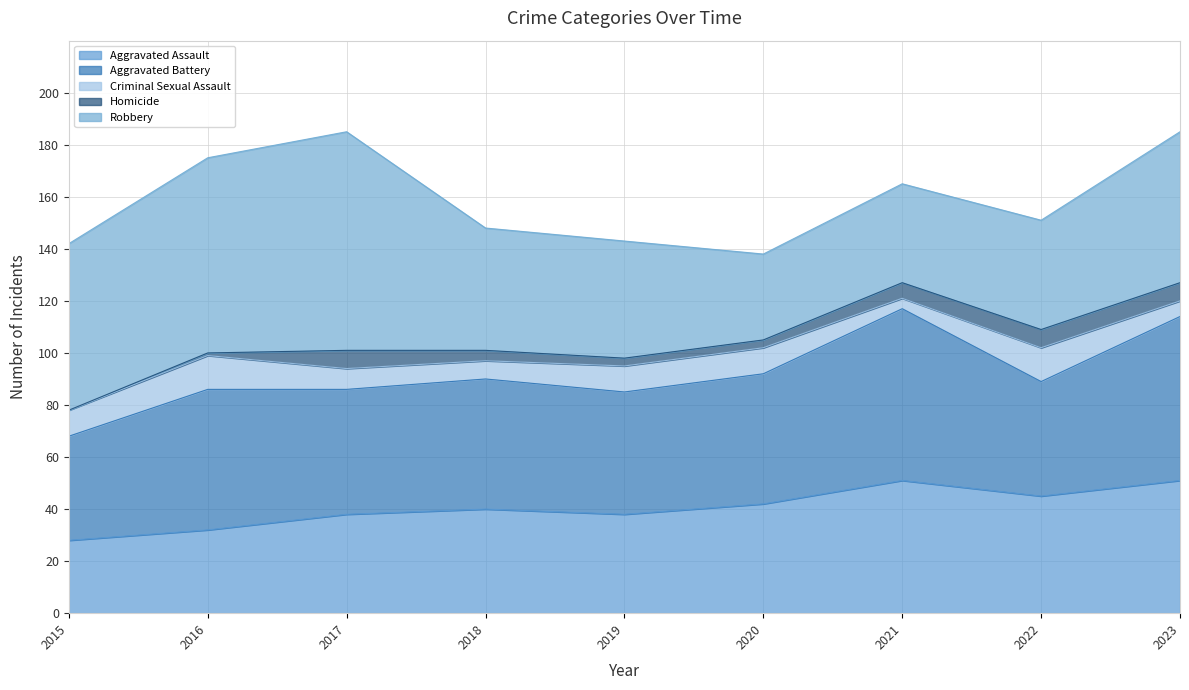

True or false: Robbery and Aggravated Battery cross at least once.

True